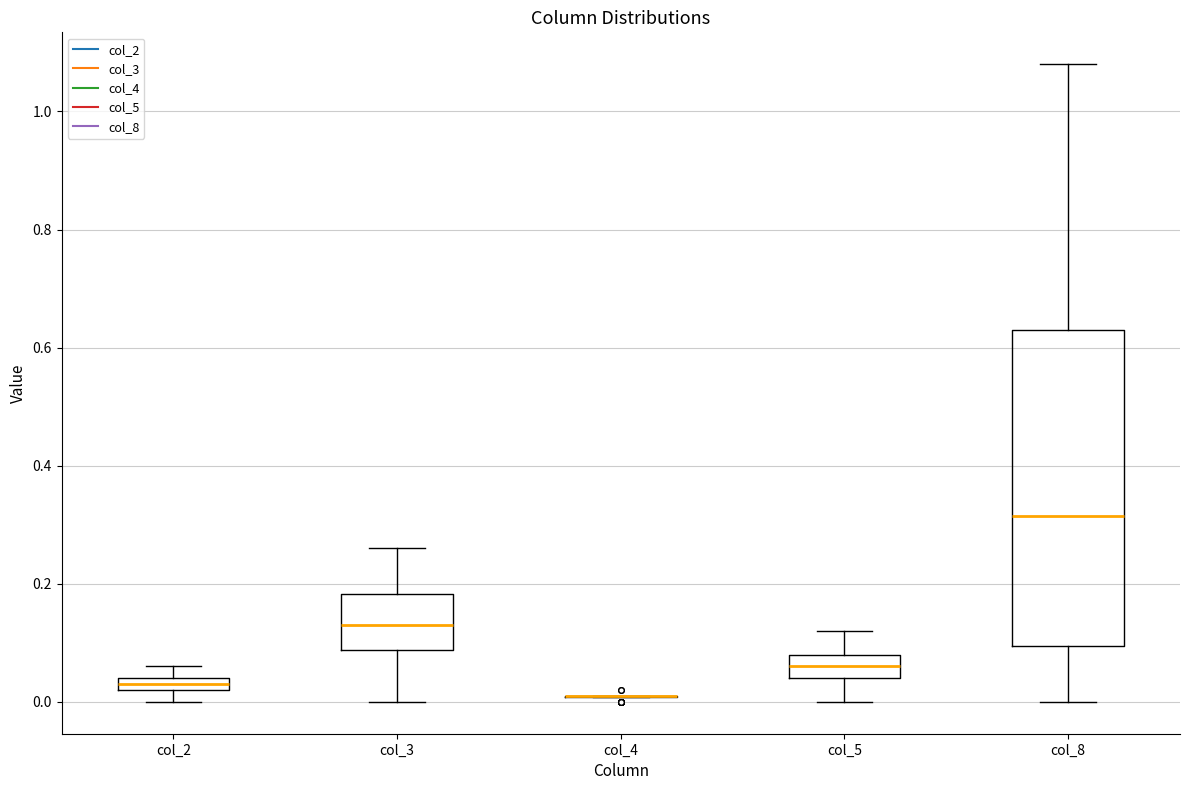

Where is the upper edge of the box for col_5 on the y-axis? The values are not printed on the chart, so give them approximately, as read against the axis.

0.08